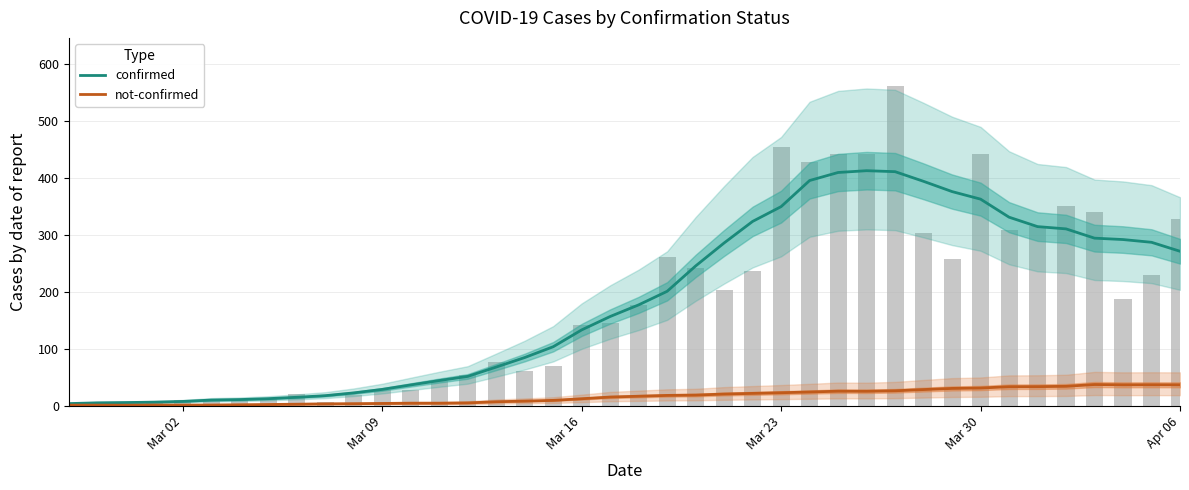

What is the difference between the second highest and second lowest values in the confirmed series?

406.3